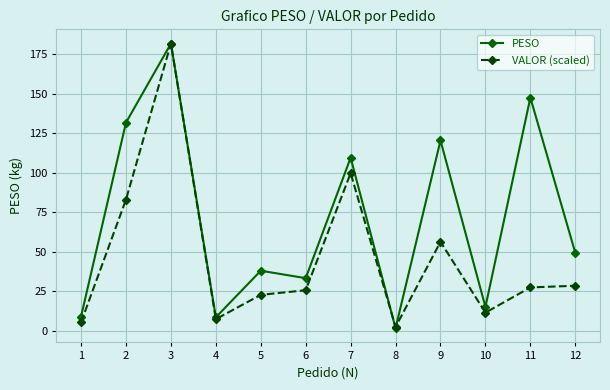

How many values in the PESO series exceed 49?

6